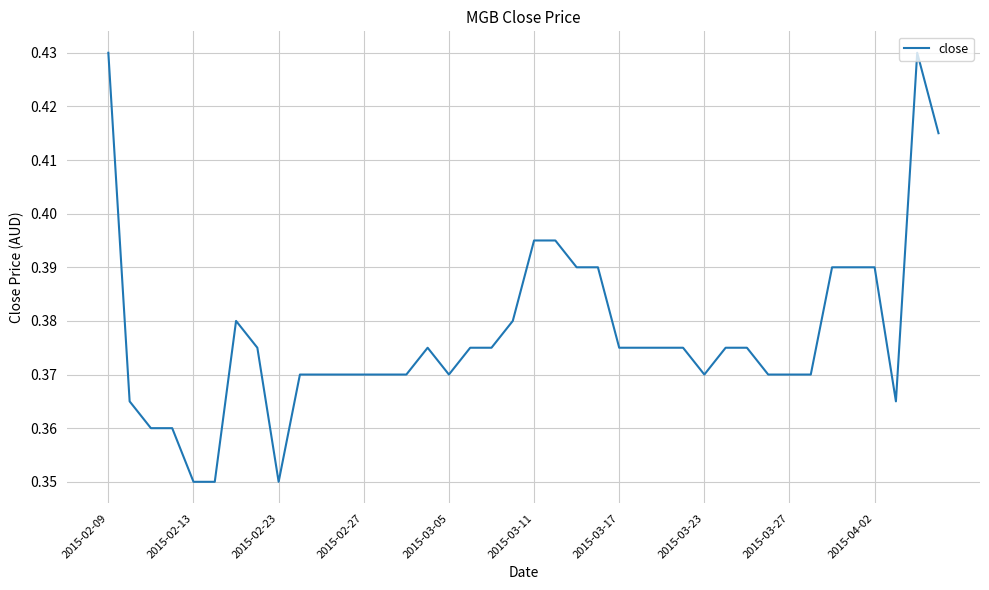

Is this an area chart (filled region under the line)?

No